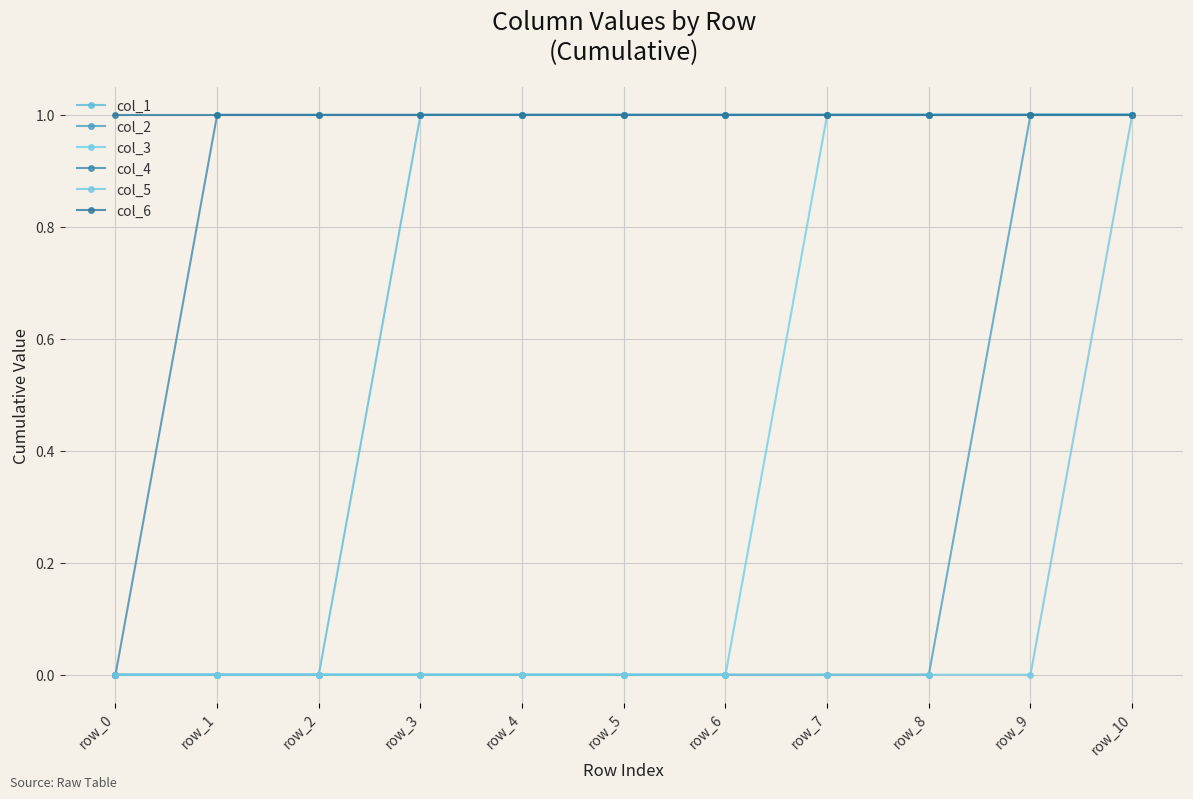

What is the value of the col_5 point at the 11th from the left?

1